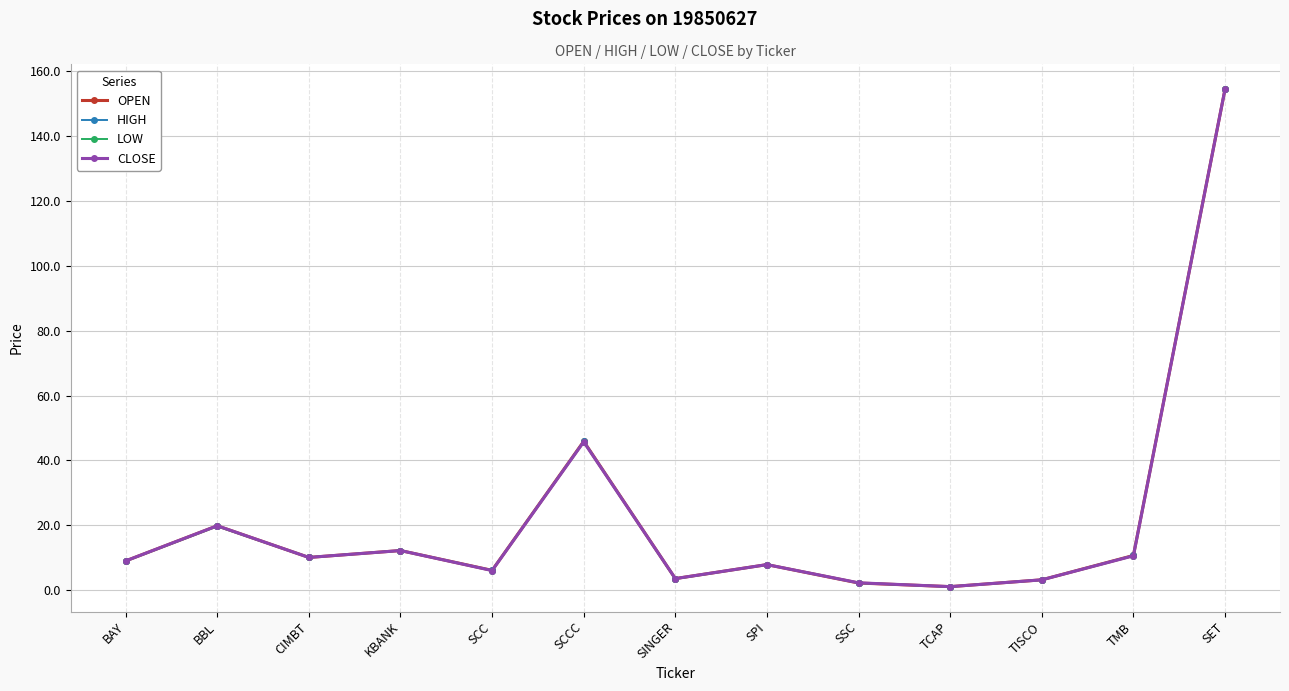

What is the difference between the maximum and minimum values in the CLOSE series?

153.5